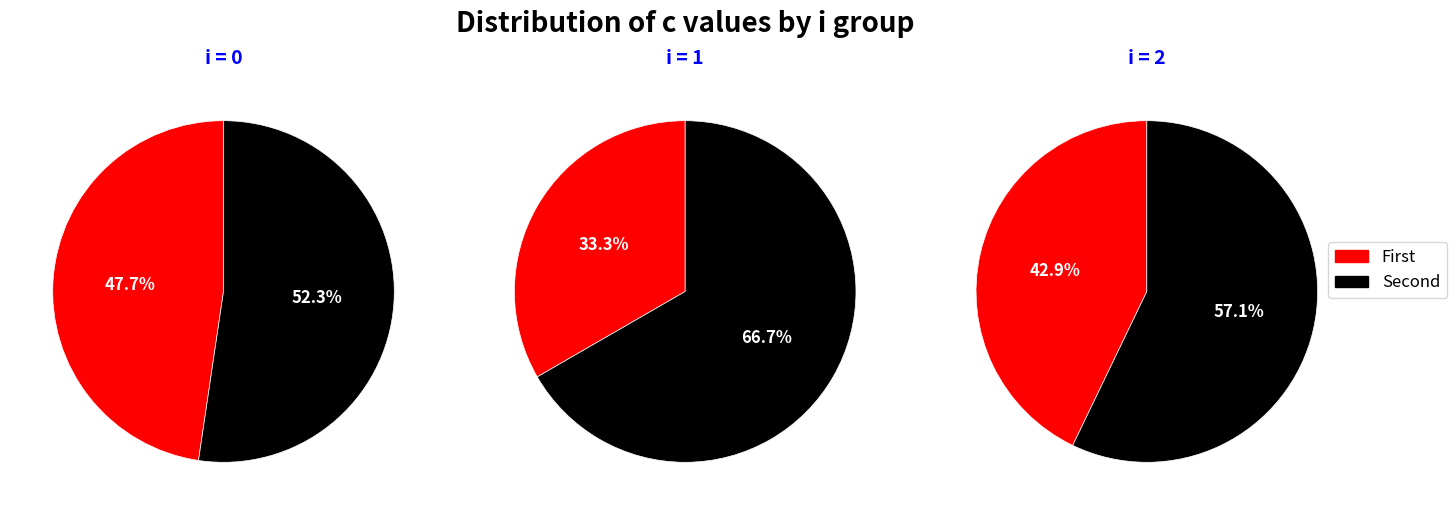

What percentage is NOT represented by 0?

52.3%